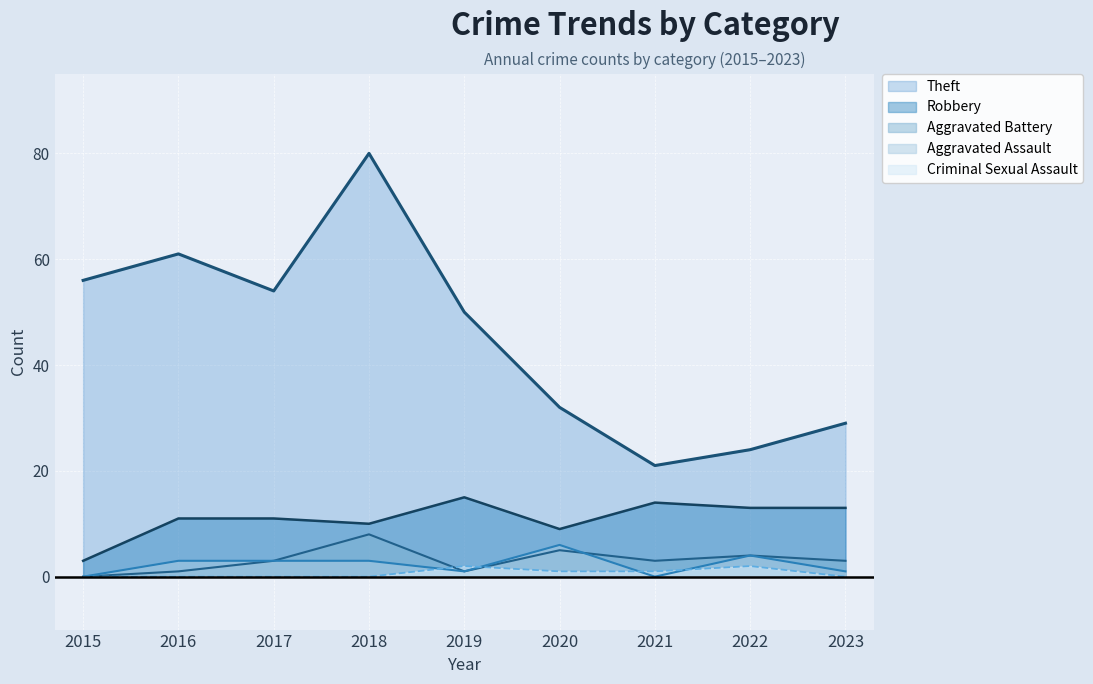

Reading left to right, transcribe all the data shown in this chart.

Theft: 2015=56	2016=61	2017=54	2018=80	2019=50	2020=32	2021=21	2022=24	2023=29
Robbery: 2015=3	2016=11	2017=11	2018=10	2019=15	2020=9	2021=14	2022=13	2023=13
Aggravated Battery: 2015=0	2016=1	2017=3	2018=8	2019=1	2020=5	2021=3	2022=4	2023=3
Aggravated Assault: 2015=0	2016=3	2017=3	2018=3	2019=1	2020=6	2021=0	2022=4	2023=1
Criminal Sexual Assault: 2015=0	2016=0	2017=0	2018=0	2019=2	2020=1	2021=1	2022=2	2023=0